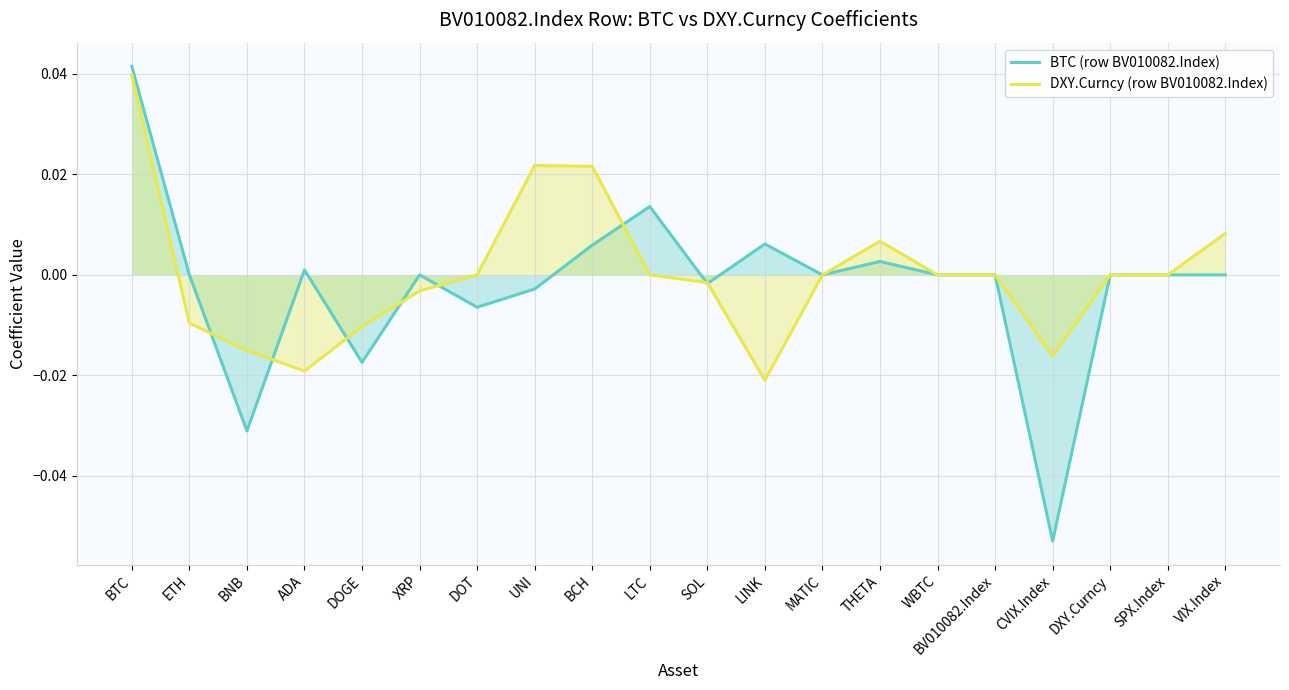

Reading left to right, extract all data points from this chart.

BTC (row BV010082.Index): BTC=0.0	ETH=0.0	BNB=-0.0	ADA=0.0	DOGE=-0.0	XRP=0.0	DOT=-0.0	UNI=-0.0	BCH=0.0	LTC=0.0	SOL=-0.0	LINK=0.0	MATIC=0.0	THETA=0.0	WBTC=0.0	BV010082.Index=0.0	CVIX.Index=-0.1	DXY.Curncy=0.0	SPX.Index=0.0	VIX.Index=0.0
DXY.Curncy (row BV010082.Index): BTC=0.0	ETH=-0.0	BNB=-0.0	ADA=-0.0	DOGE=-0.0	XRP=-0.0	DOT=0.0	UNI=0.0	BCH=0.0	LTC=0.0	SOL=-0.0	LINK=-0.0	MATIC=0.0	THETA=0.0	WBTC=0.0	BV010082.Index=0.0	CVIX.Index=-0.0	DXY.Curncy=0.0	SPX.Index=0.0	VIX.Index=0.0